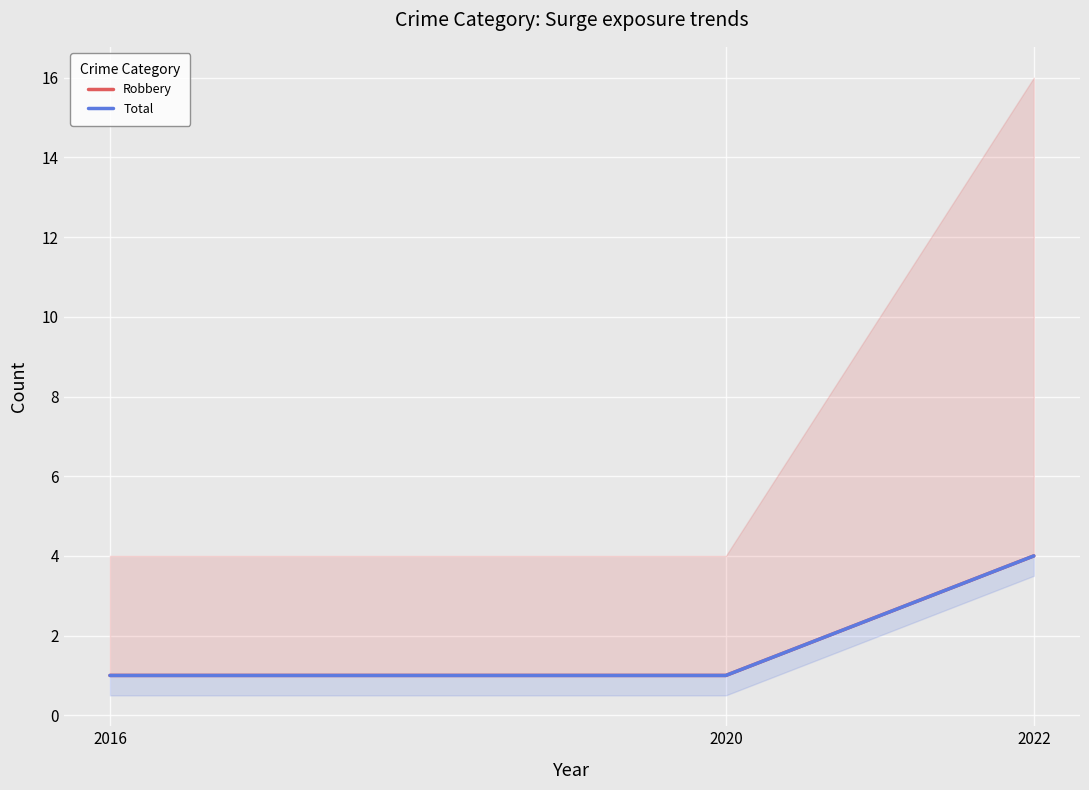

True or false: Total has a value of 1 at 2016.

True